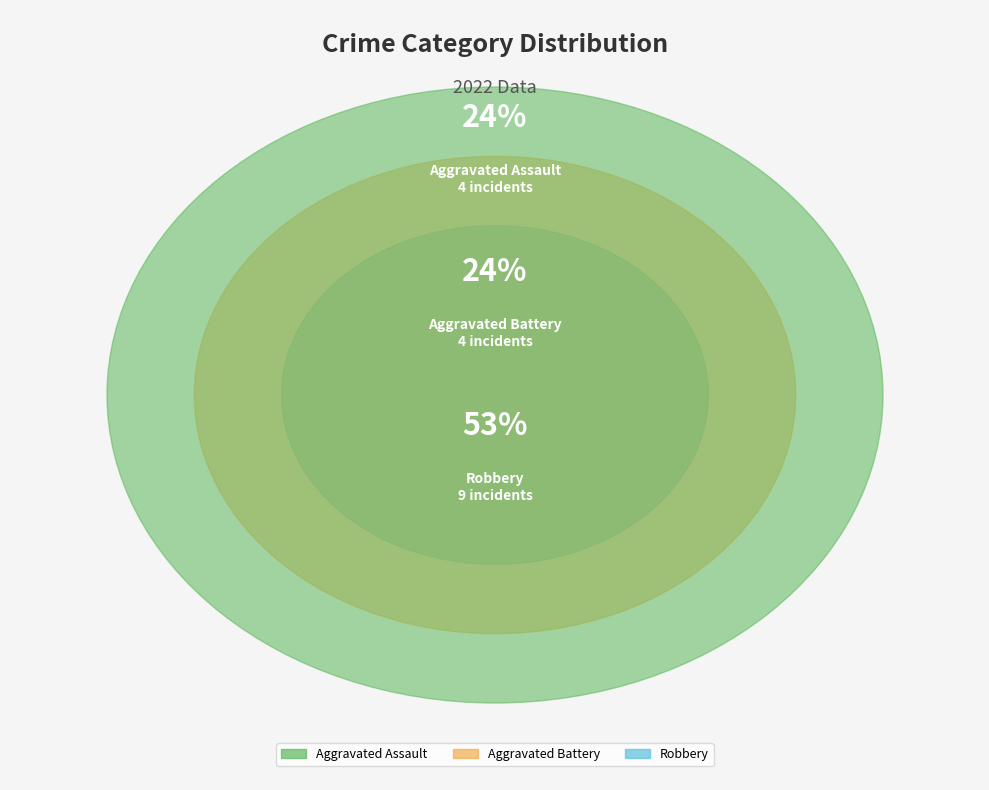

What percentage is NOT represented by Criminal Sexual Assault?

100.0%